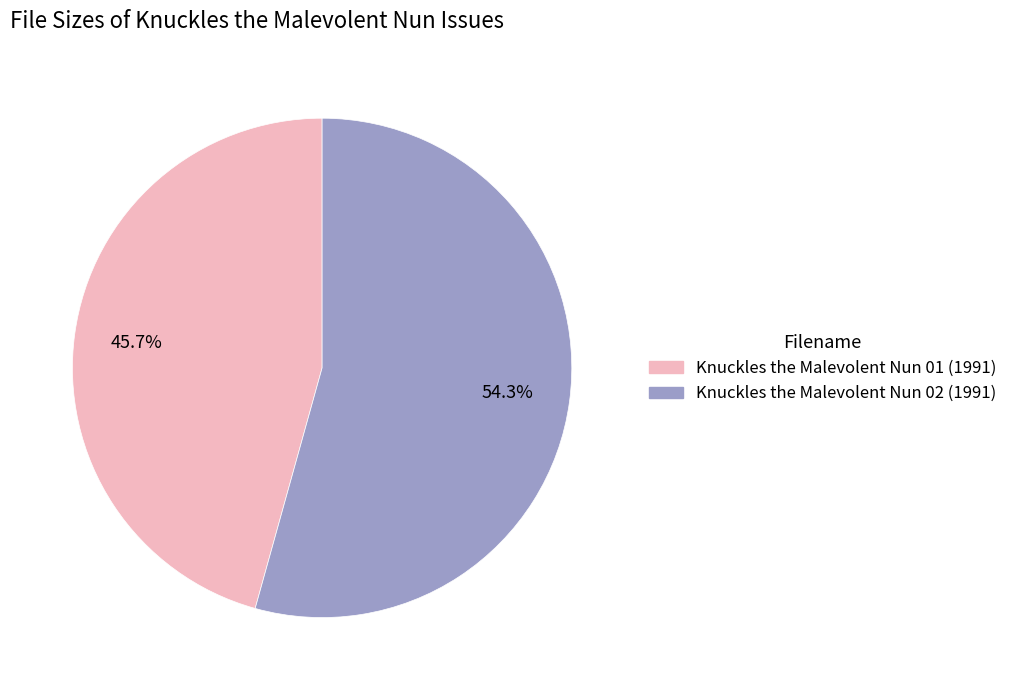

Which has a higher value, Knuckles the Malevolent Nun 02 (1991) or Knuckles the Malevolent Nun 01 (1991)?

Knuckles the Malevolent Nun 02 (1991)